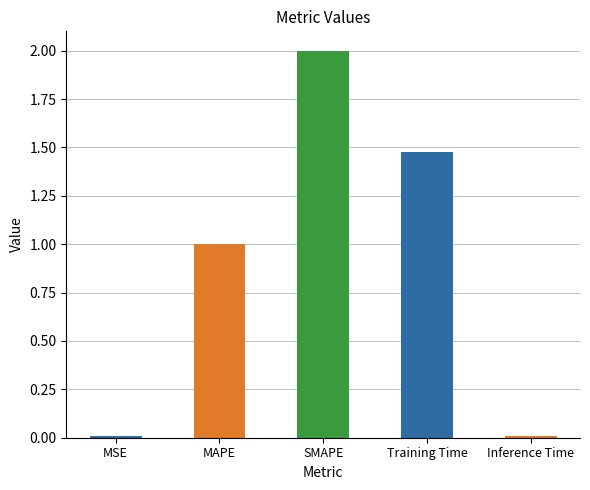

Reading left to right, extract all data points from this chart.

MSE=0.0	MAPE=1.0	SMAPE=2.0	Training Time=1.5	Inference Time=0.0